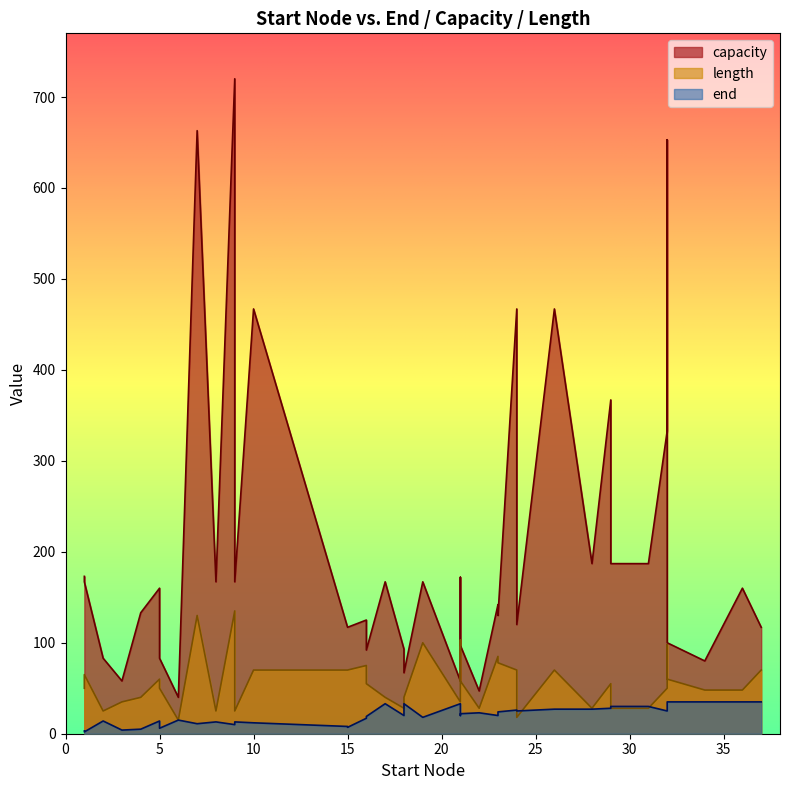

What is the difference between the maximum and minimum values in the length series?

120